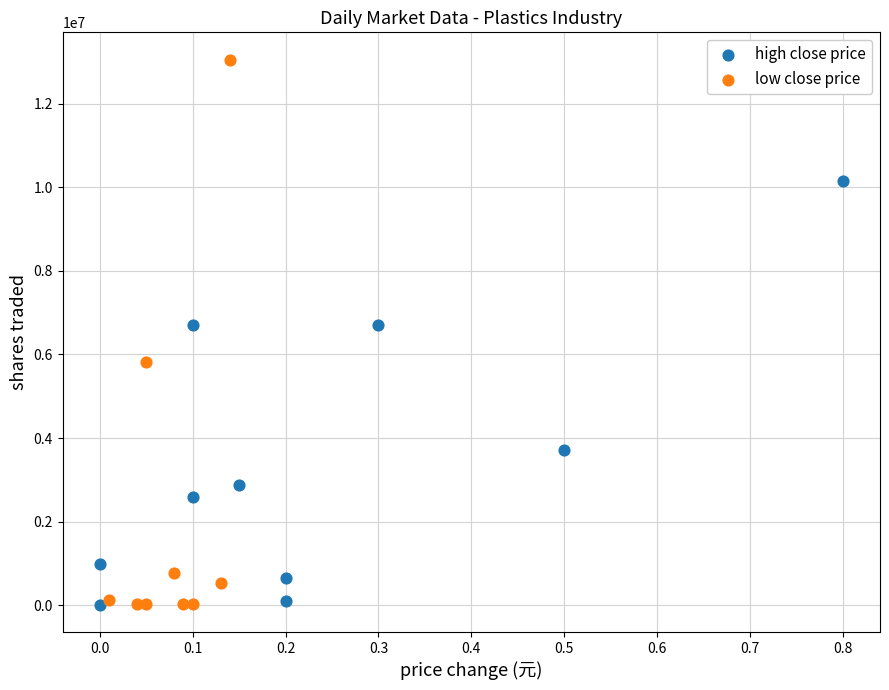

Which series contains the highest Y value?

low close price